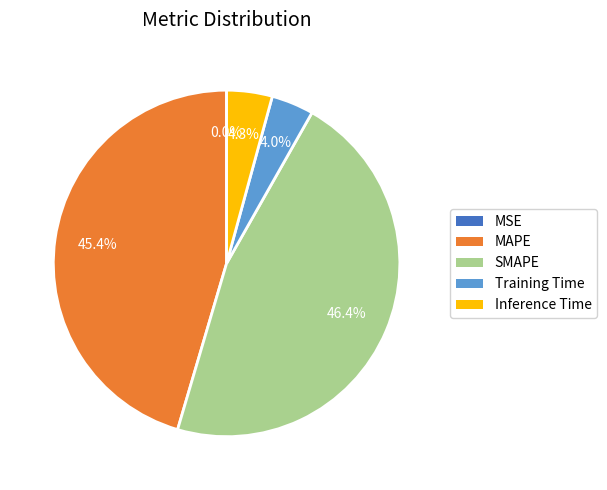

To the nearest percent, what is the difference between the largest and smallest slice percentages?

46%